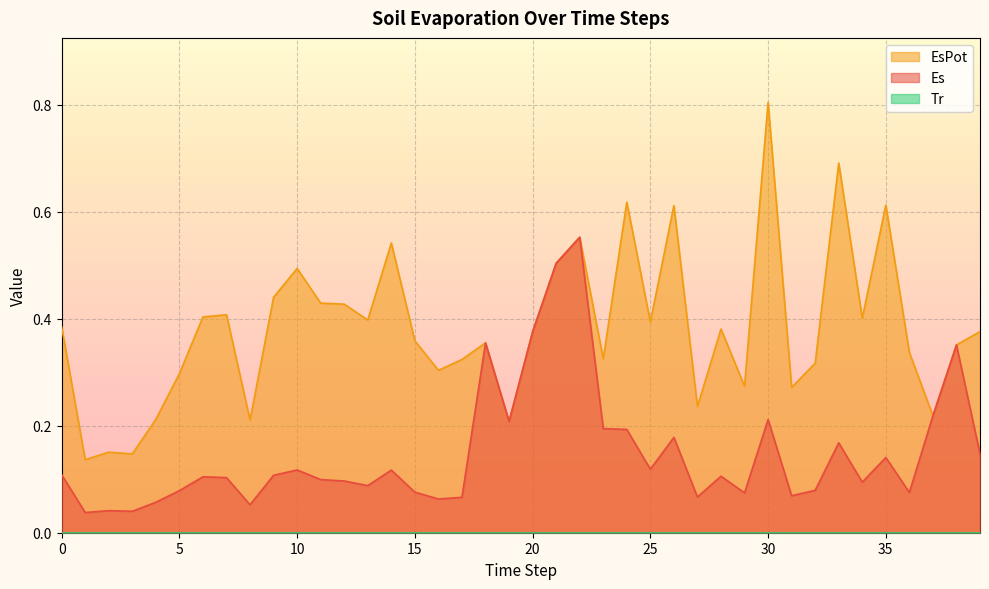

What is the difference between the EsPot values at 25 and 37?

0.2